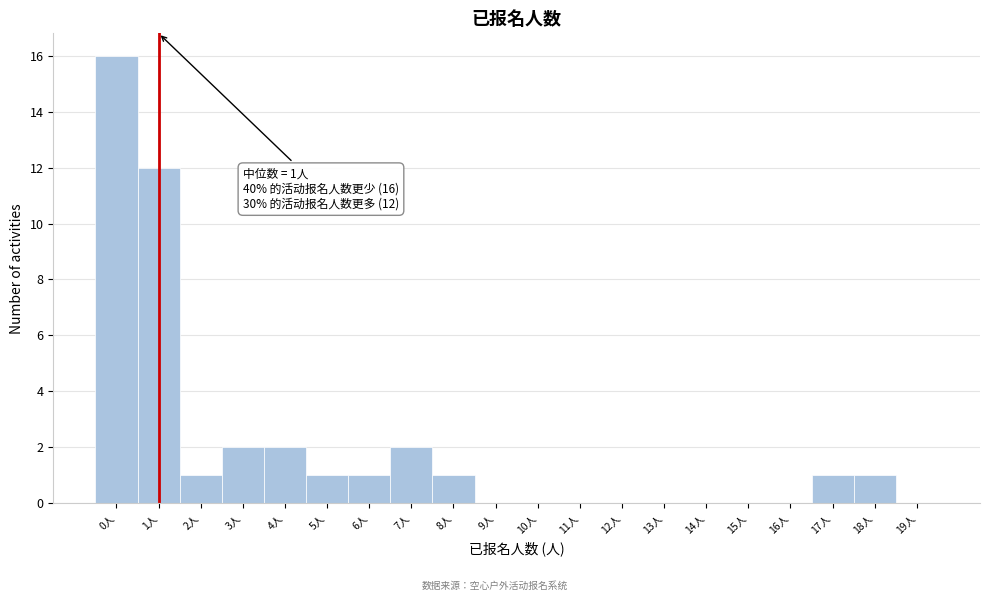

Over which range of the x-axis is the bar tallest?

-0.5 to 0.5